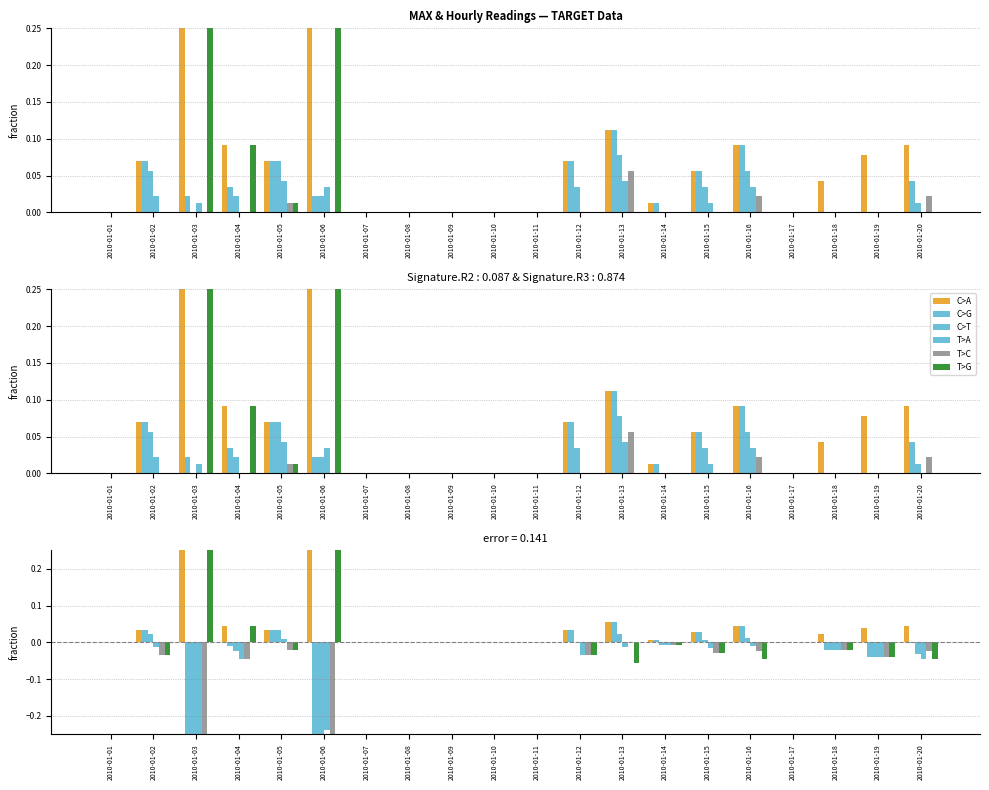

The value of 12:00 at 2010-01-07 is -0.4. True or false?

False